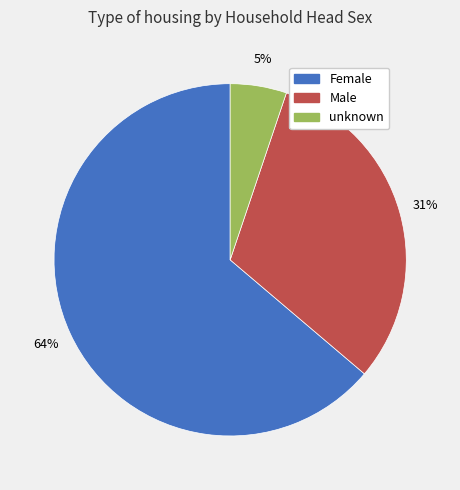

Is the sum of unknown and Male greater than half?

No